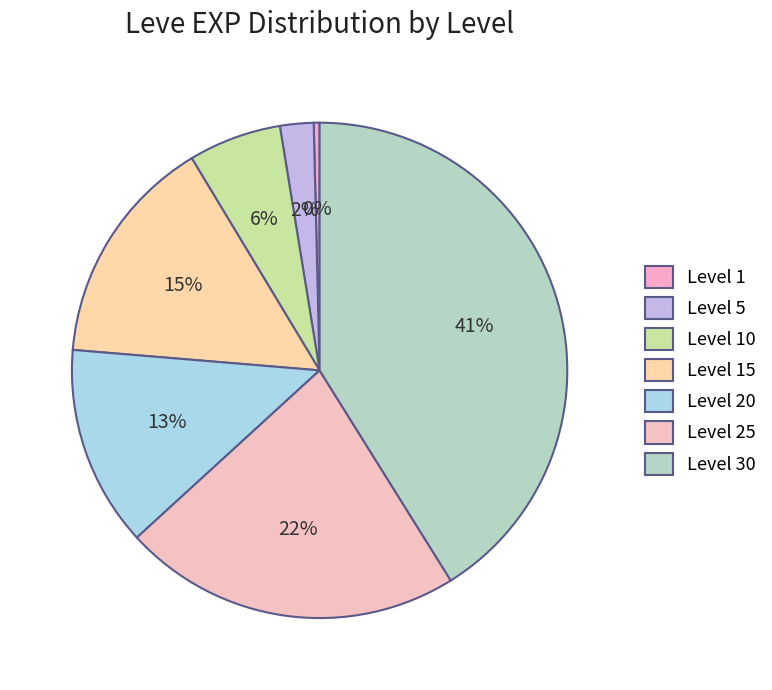

How much of the chart is everything except Level 20?

86.9%